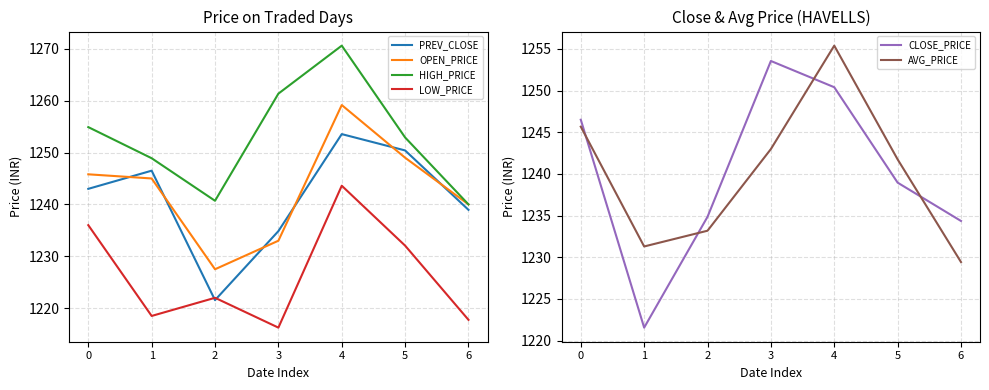

Reading left to right, transcribe all the data shown in this chart.

PREV_CLOSE: 1243.0	1246.5	1221.5	1234.8	1253.5	1250.4	1239.0
OPEN_PRICE: 1245.8	1245.0	1227.5	1233.0	1259.2	1249.0	1240.0
HIGH_PRICE: 1254.9	1248.9	1240.7	1261.3	1270.6	1252.9	1240.0
LOW_PRICE: 1236.0	1218.5	1222.0	1216.2	1243.6	1232.0	1217.8
CLOSE_PRICE: 1246.5	1221.5	1234.8	1253.5	1250.4	1239.0	1234.3
AVG_PRICE: 1245.7	1231.3	1233.2	1243.0	1255.4	1241.7	1229.4